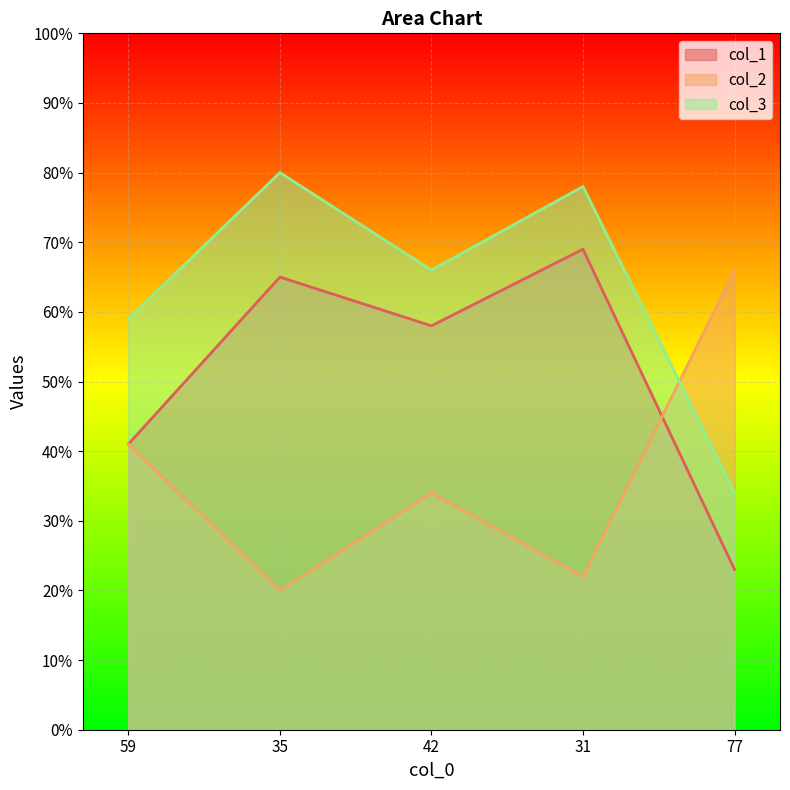

How many lines are shown in the chart?

3